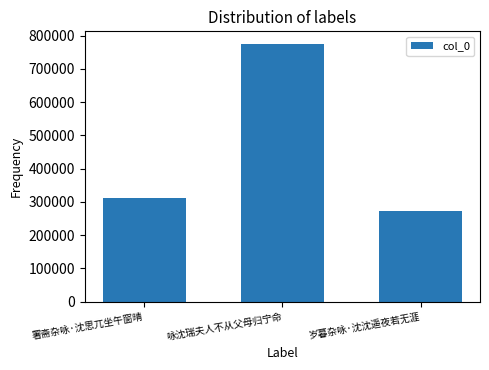

List the labels in order of value, smallest first.

岁暮杂咏·沈沈遥夜若无涯, 署斋杂咏·沈思兀坐午窗晴, 咏沈瑞夫人不从父母归宁命